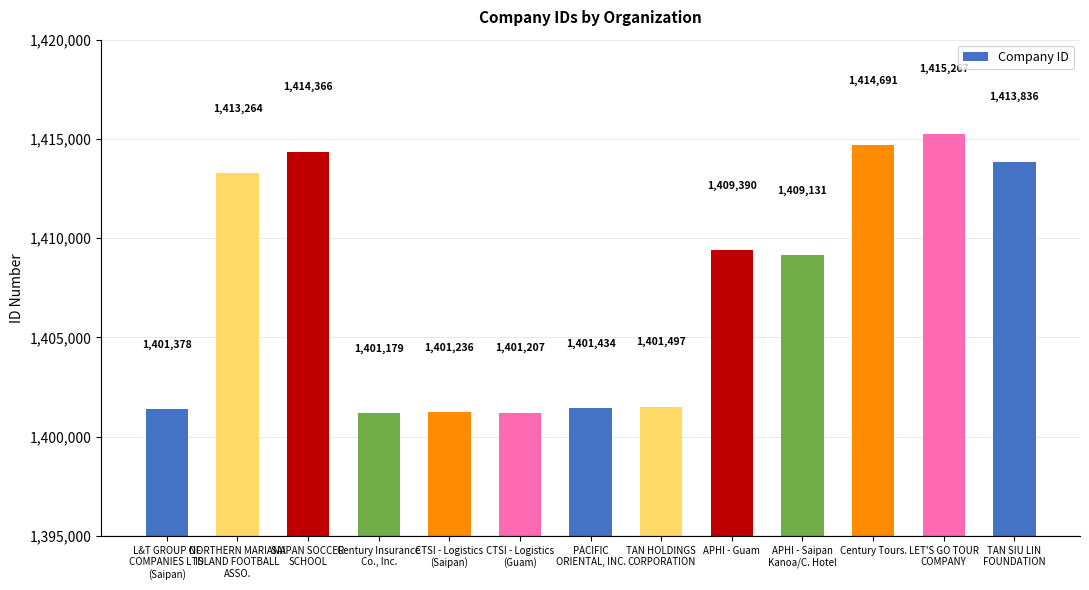

What value does the data have at CTSI - Logistics
(Guam)?

1401207